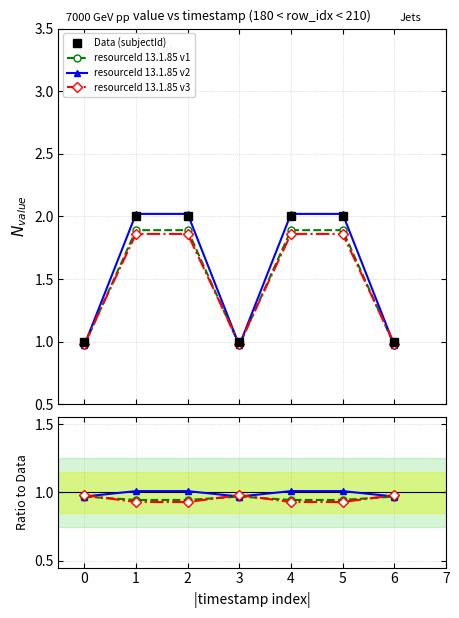

How many lines are shown in the chart?

4